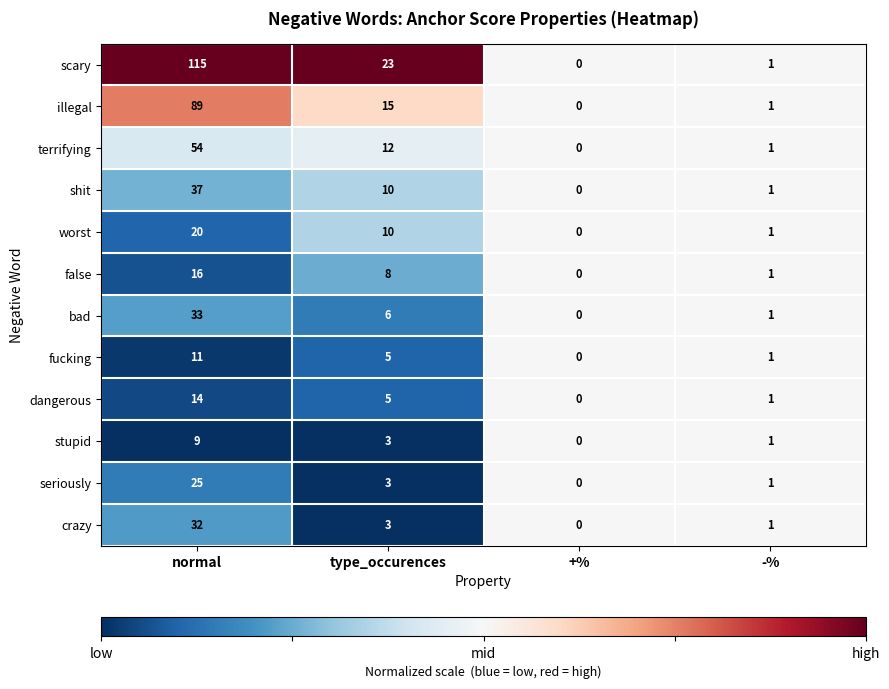

List the series in order of their peak value, highest first.

scary, illegal, terrifying, shit, bad, crazy, seriously, worst, false, dangerous, fucking, stupid